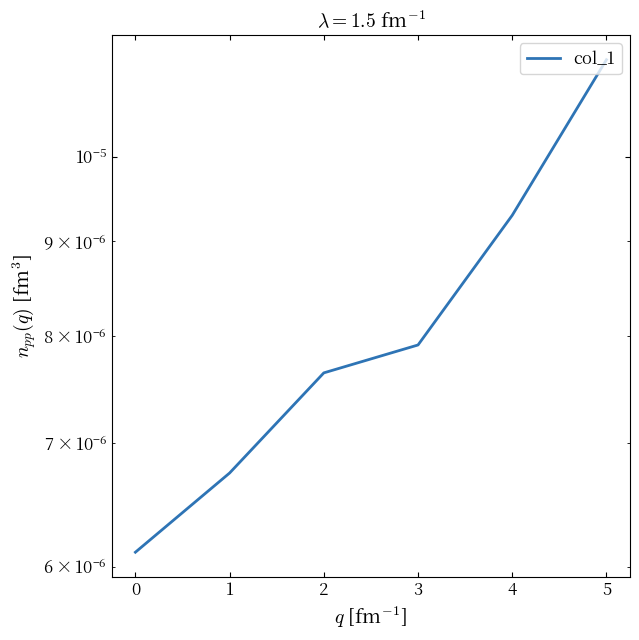

How many values are between 0 and 1?

6